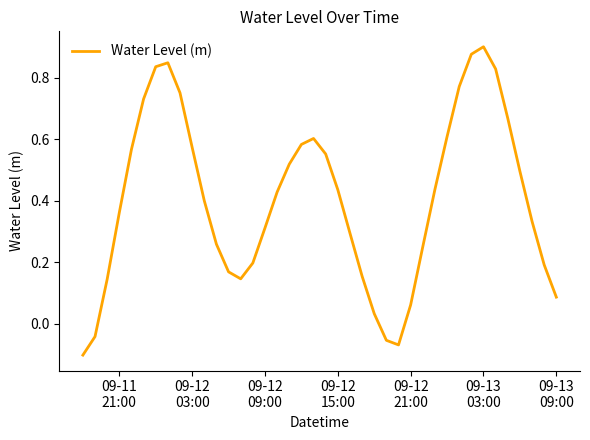

True or false: the data has more than 2 interior local peaks.

True